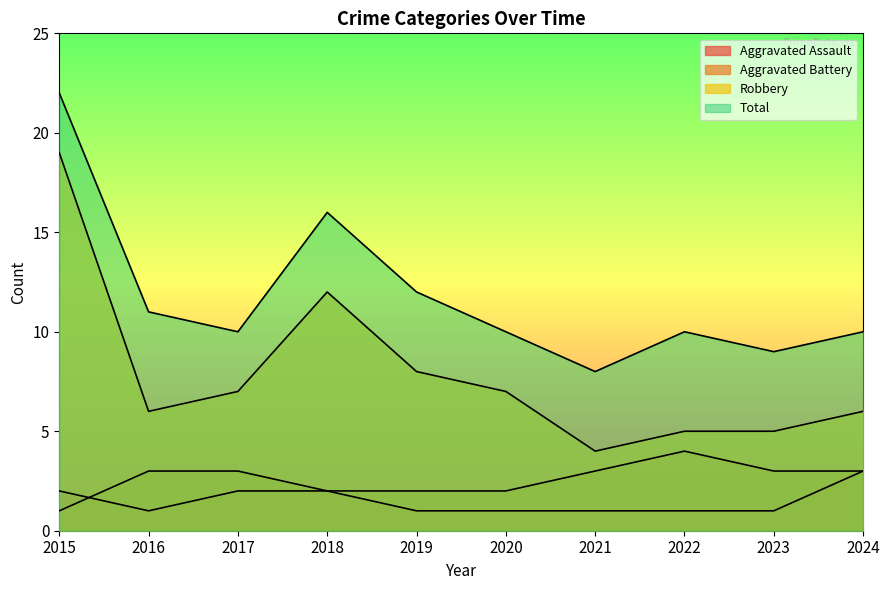

List the labels in order of Aggravated Assault value, smallest first.

2016, 2019, 2020, 2021, 2022, 2023, 2015, 2017, 2018, 2024